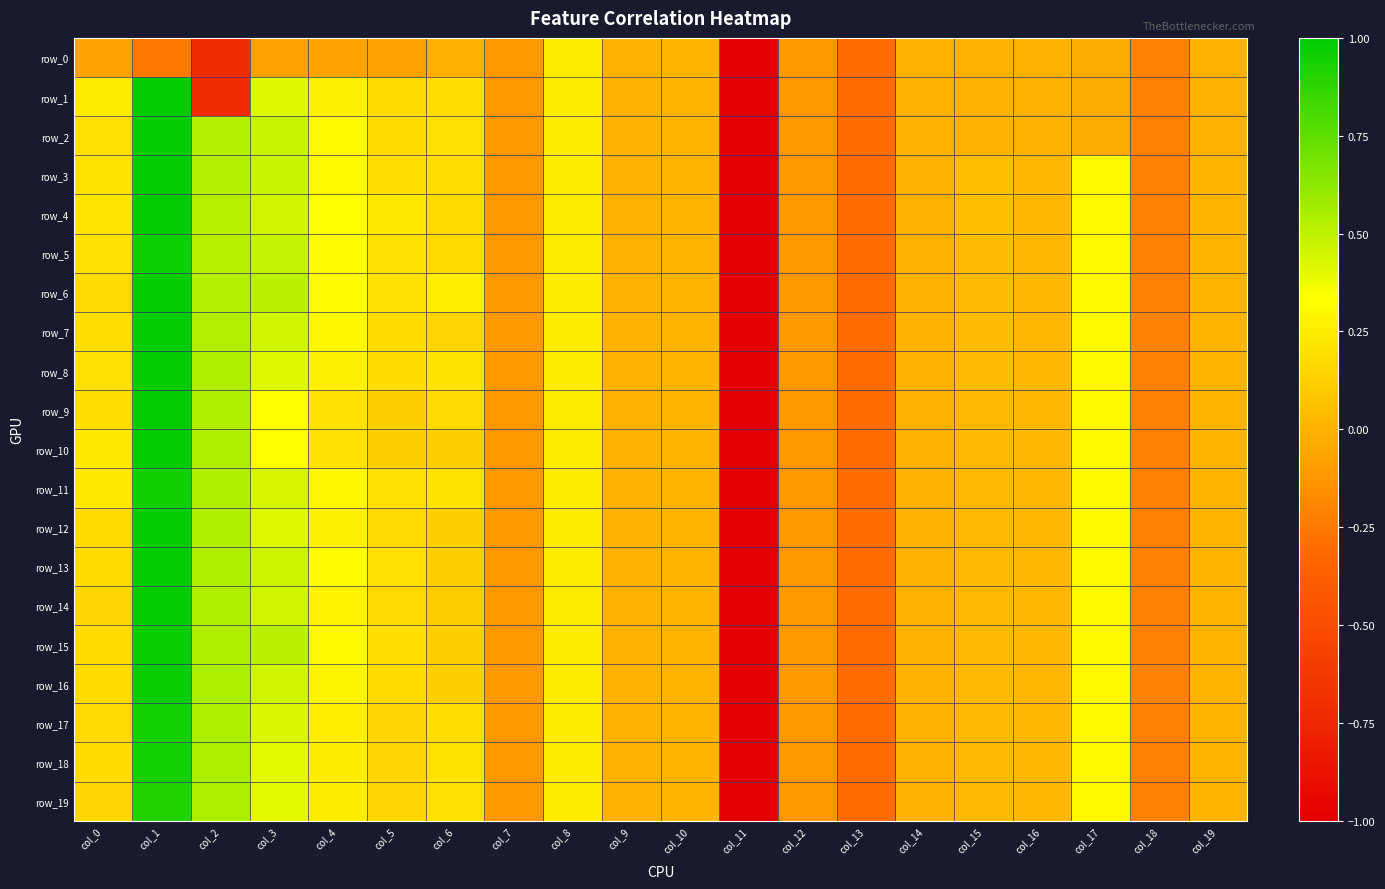

Which has a higher value, col_8 or col_19?

col_8